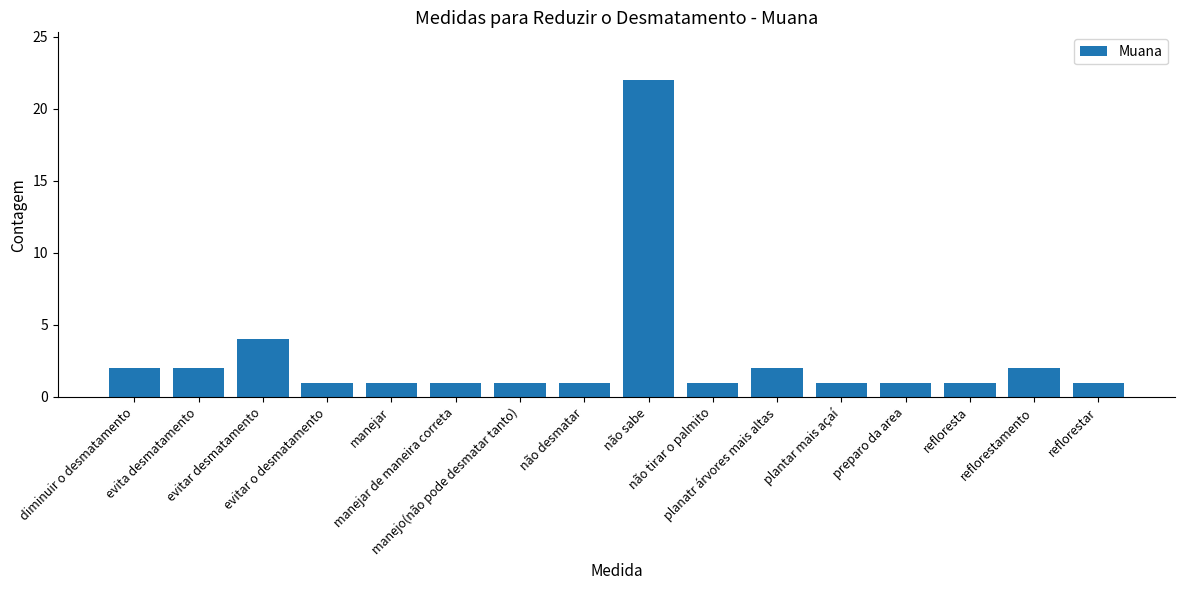

What is the label of the 6th bar from the right?

planatr árvores mais altas